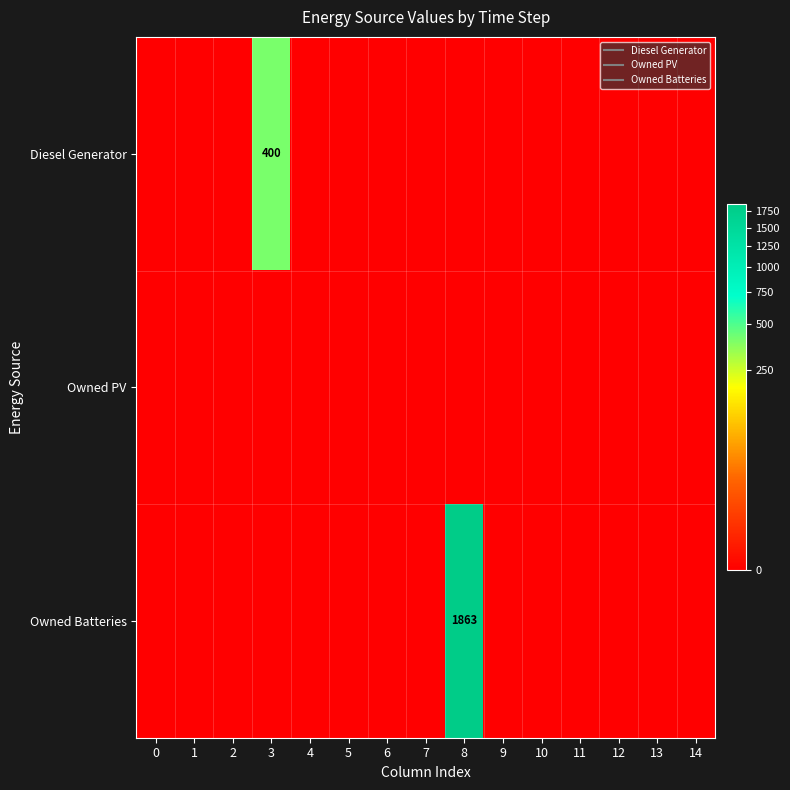

List the series in order of their overall mean, highest first.

Owned Batteries, Diesel Generator, Owned PV